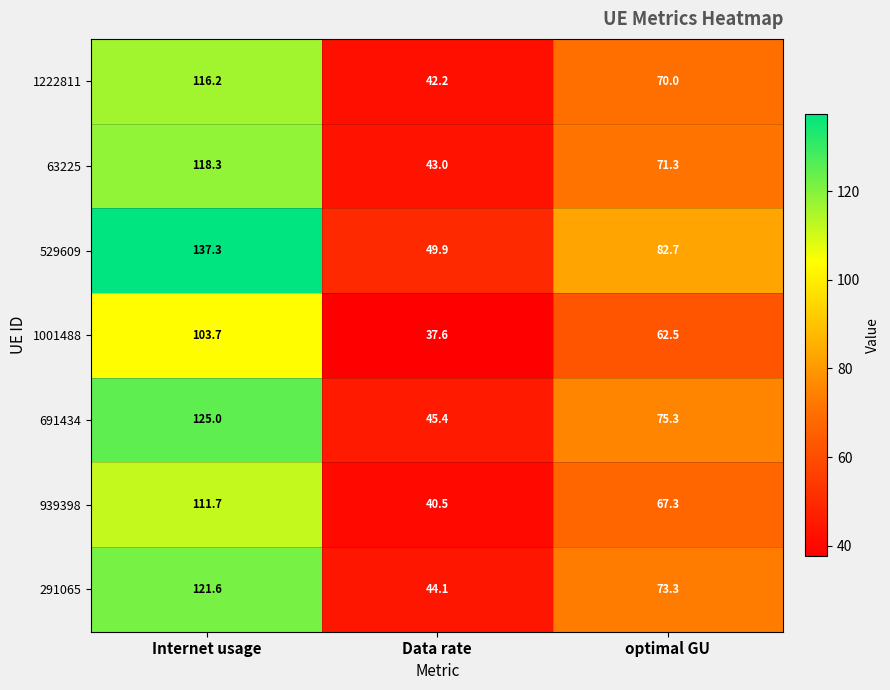

Reading left to right, list all the values displayed in this chart.

1222811: 116.2	42.2	70.0
63225: 118.3	43.0	71.3
529609: 137.3	49.9	82.7
1001488: 103.7	37.6	62.5
691434: 125.0	45.4	75.3
939398: 111.7	40.5	67.3
291065: 121.6	44.1	73.3